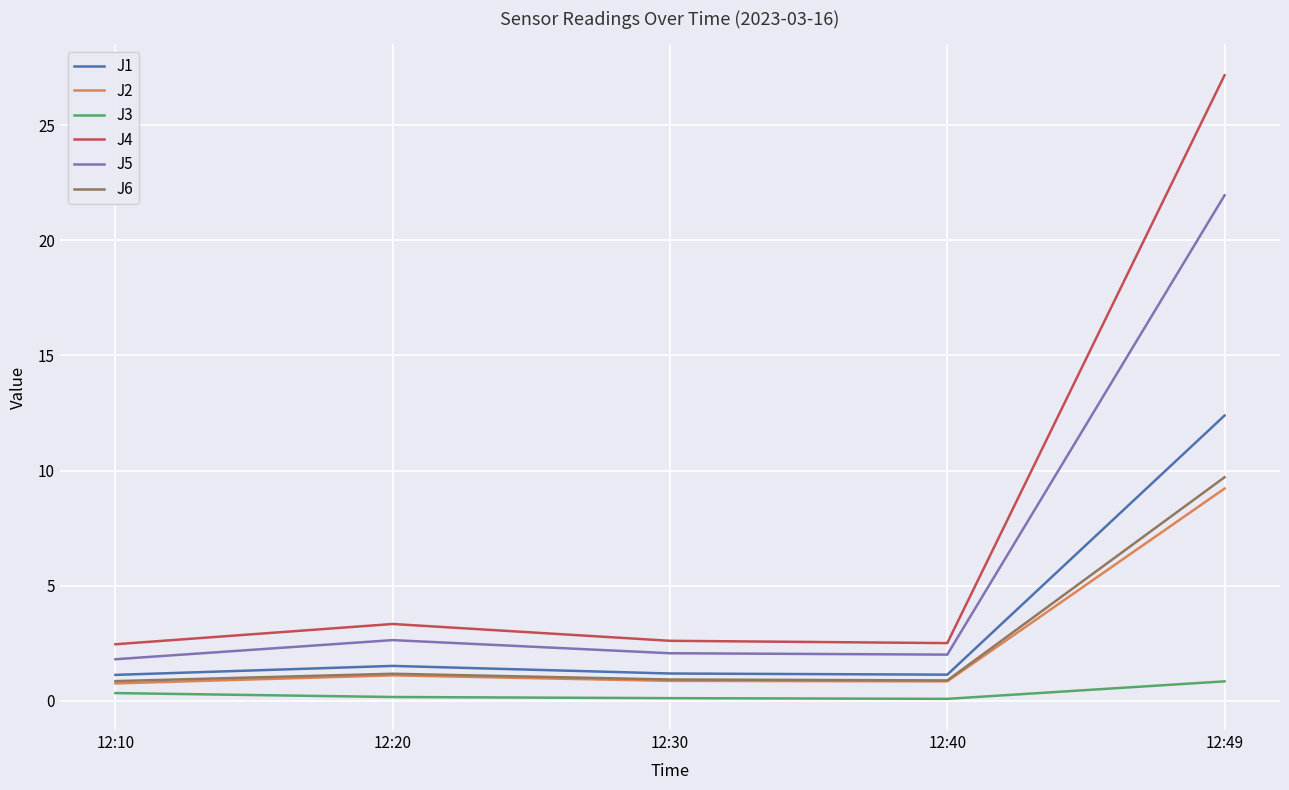

True or false: J4 has a value of 2.6 at 12:30.

True